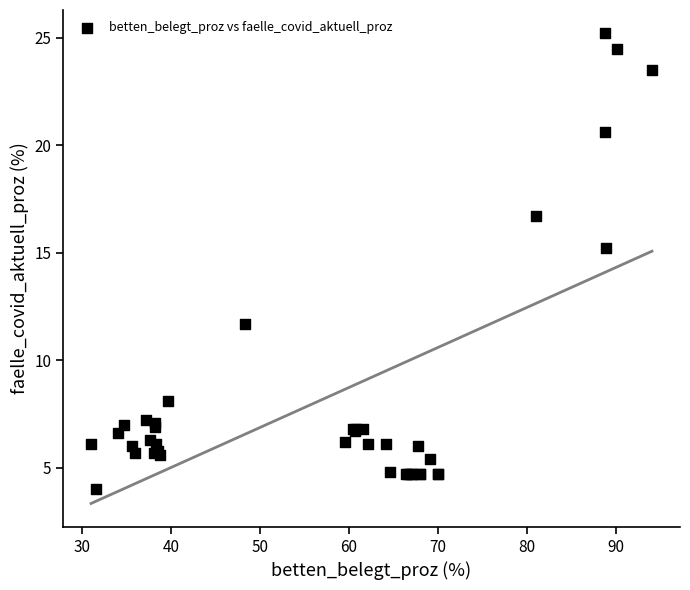

What Y value in the scatter plot is closest to 14?

15.2